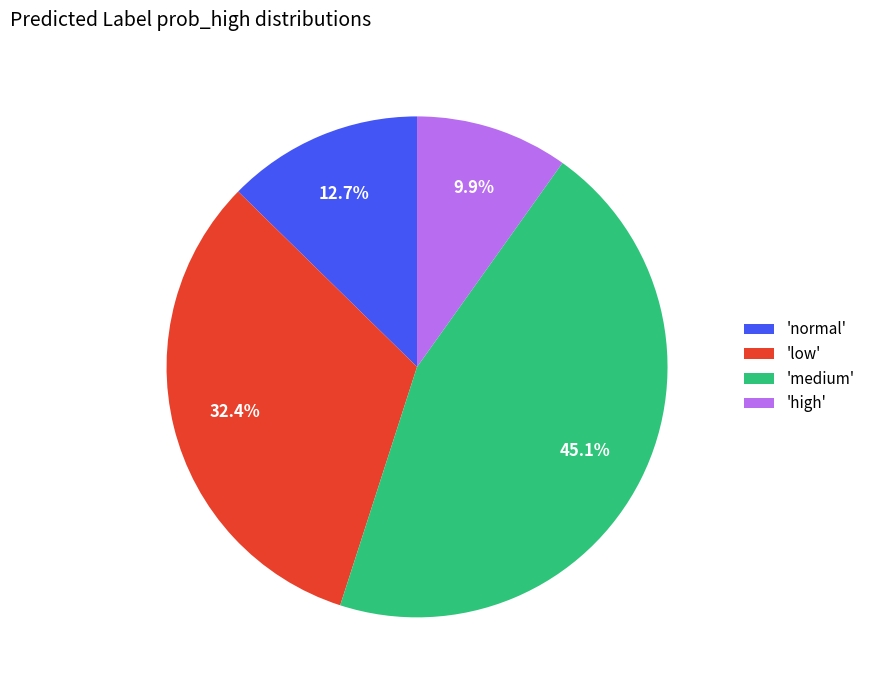

Between 'normal' and 'medium', which is larger?

'medium'